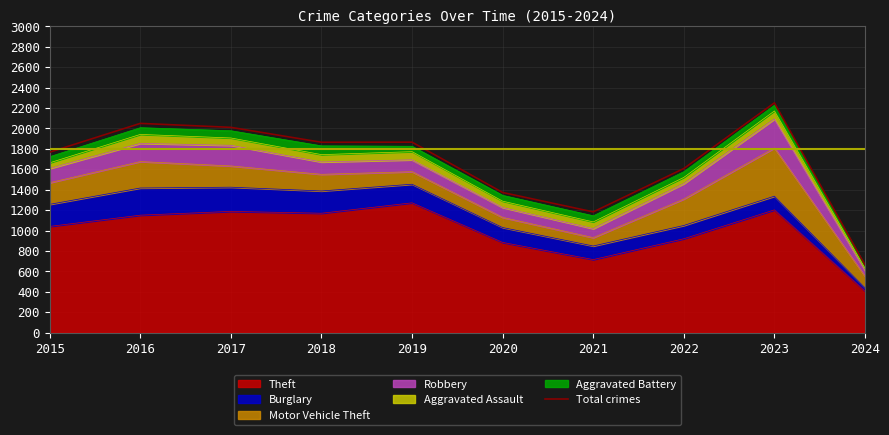

What is the average value?

1664